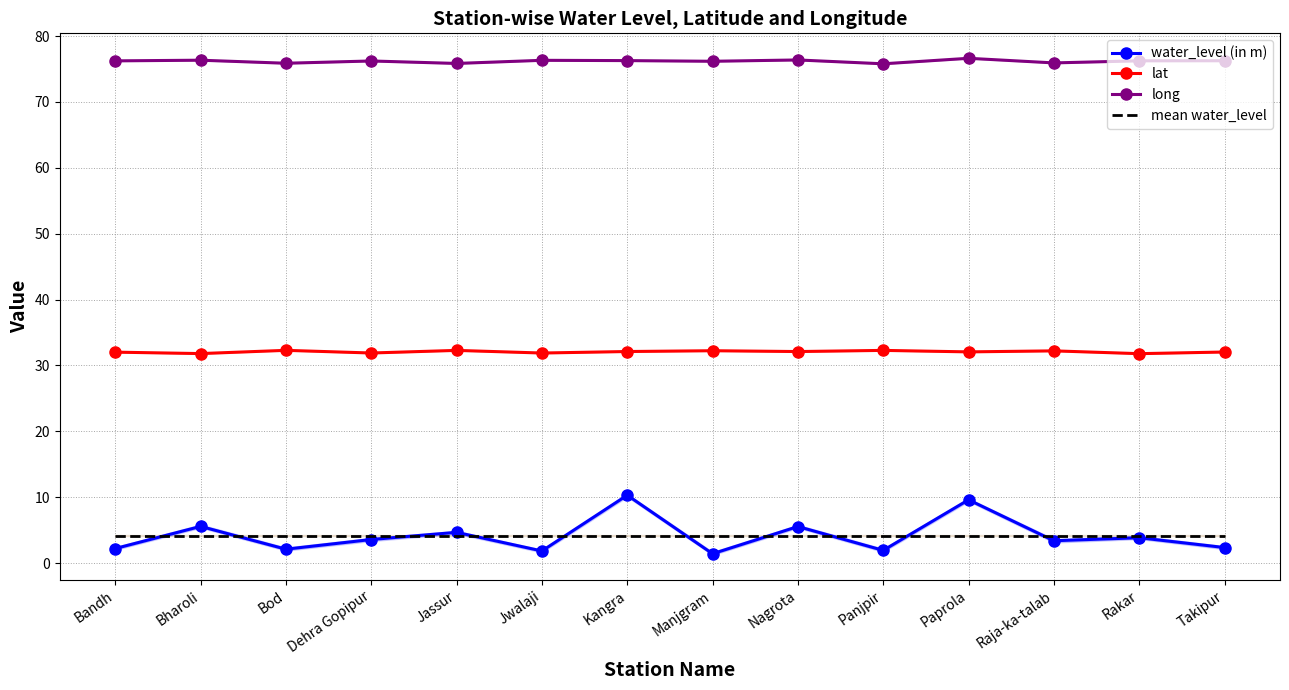

Which has a higher value, Takipur or Bandh?

Takipur